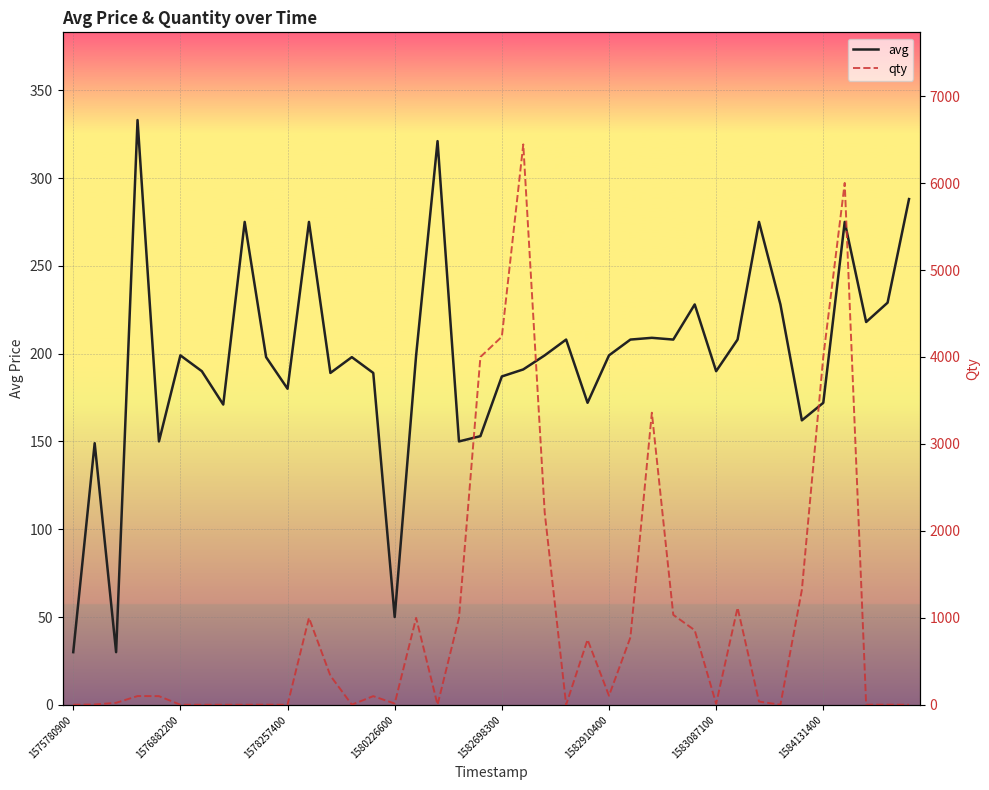

Is the value of qty at 31 greater than the value of avg at 37?

Yes